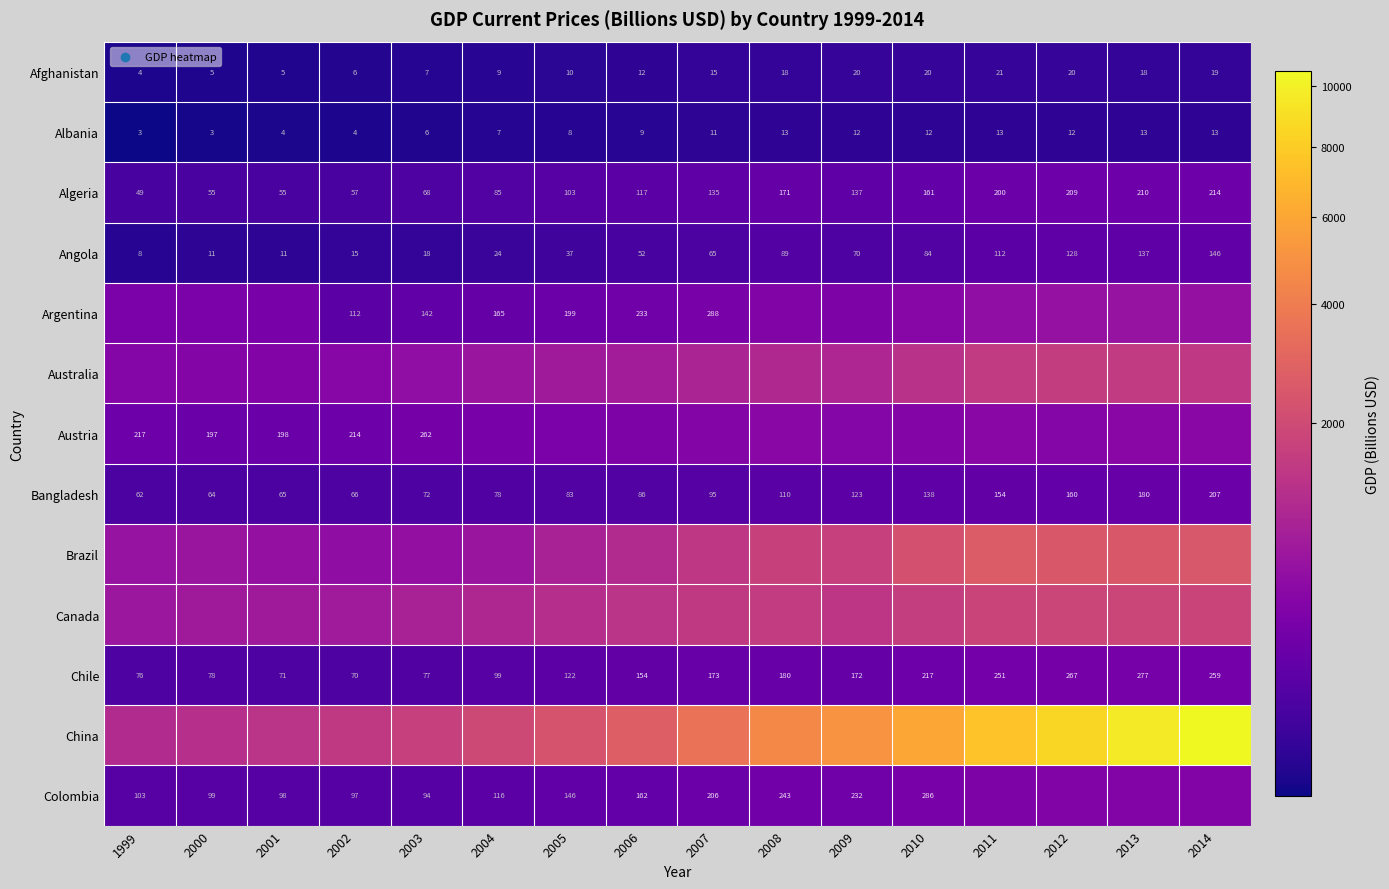

Is the value of Chile at 2000 greater than the value of Afghanistan at 2004?

Yes